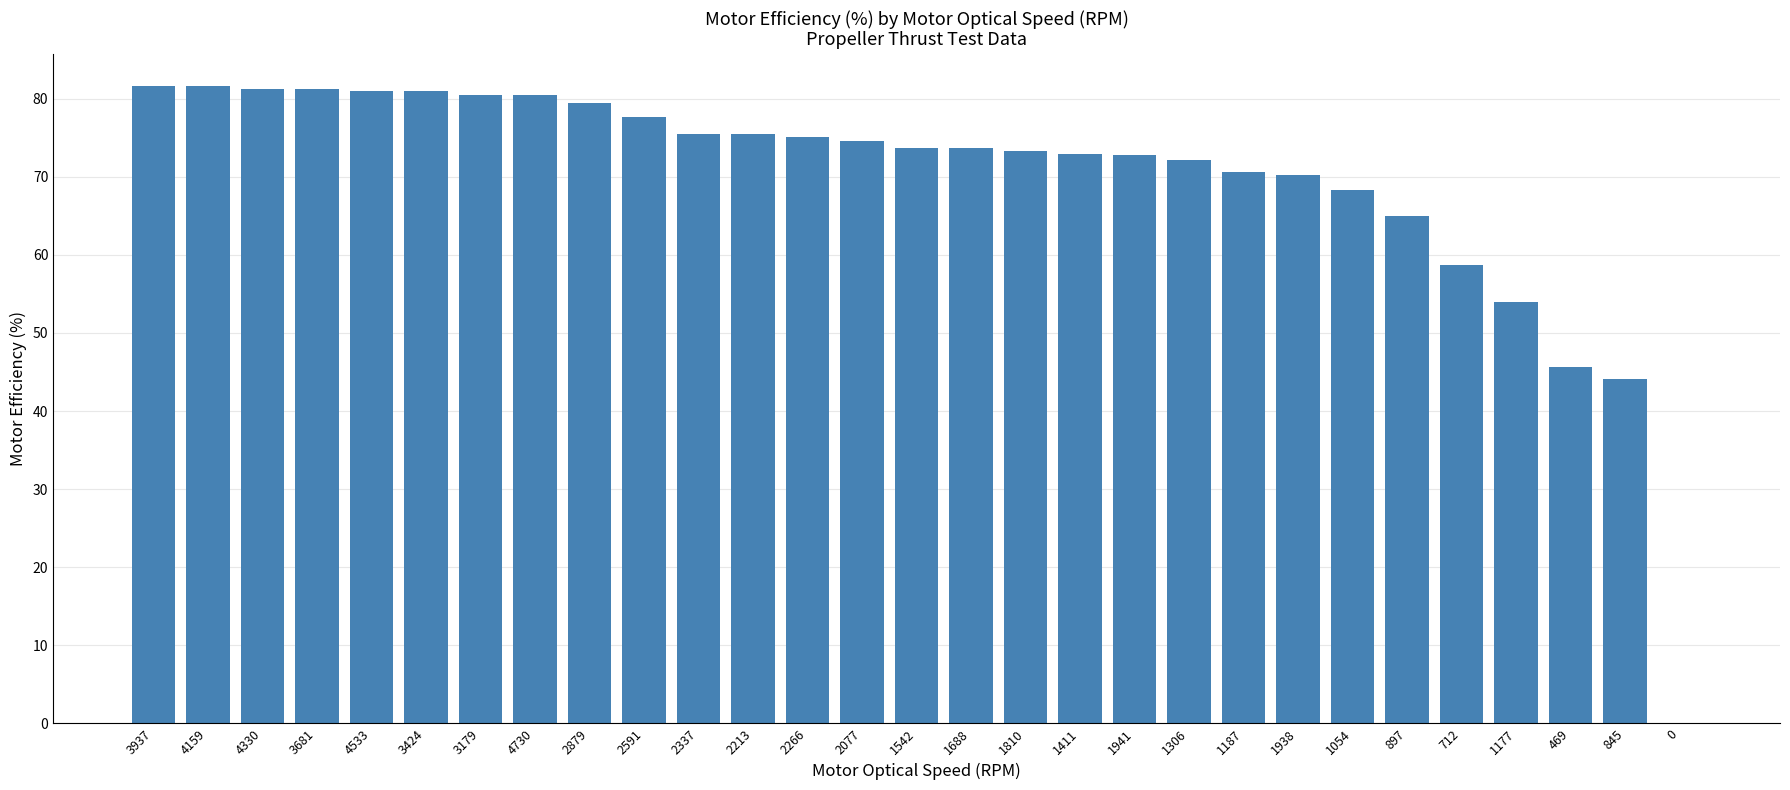

What is the sum of all values?

2021.4